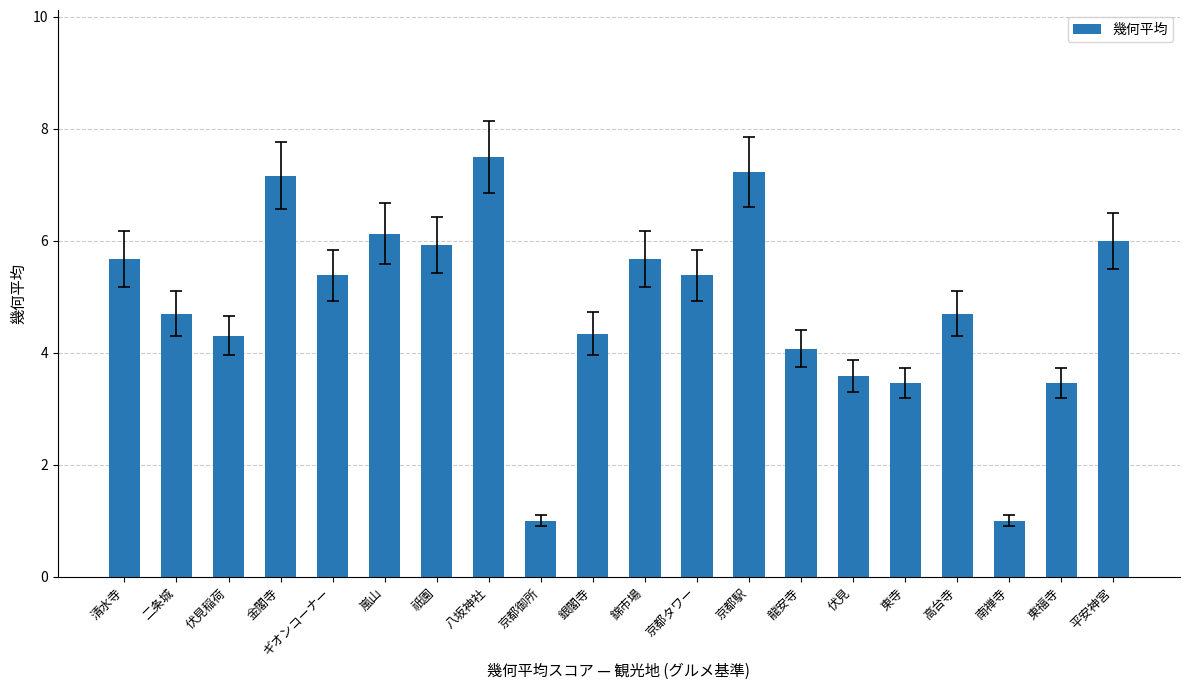

What is the minimum value shown in the chart?

1.0